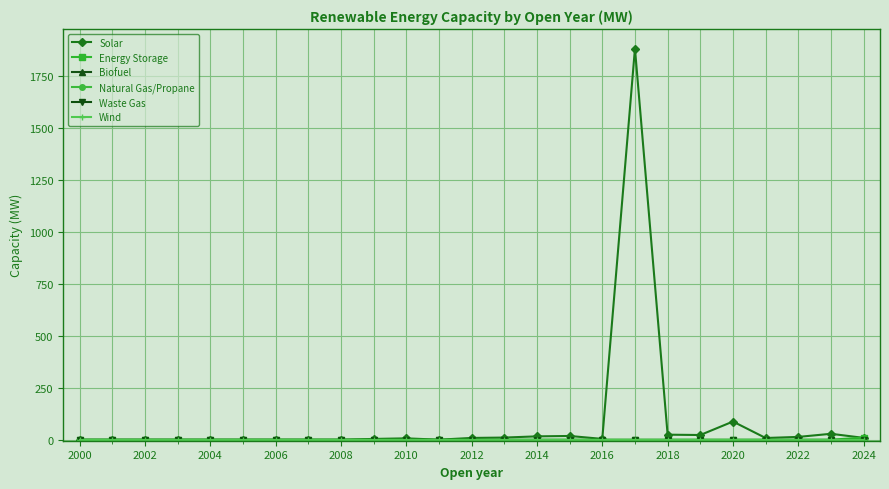

Is this an area chart (filled region under the line)?

No